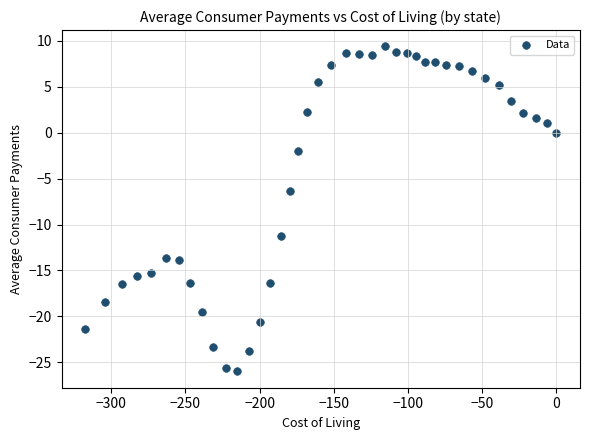

What is the range of X values (max minus min)?

317.5